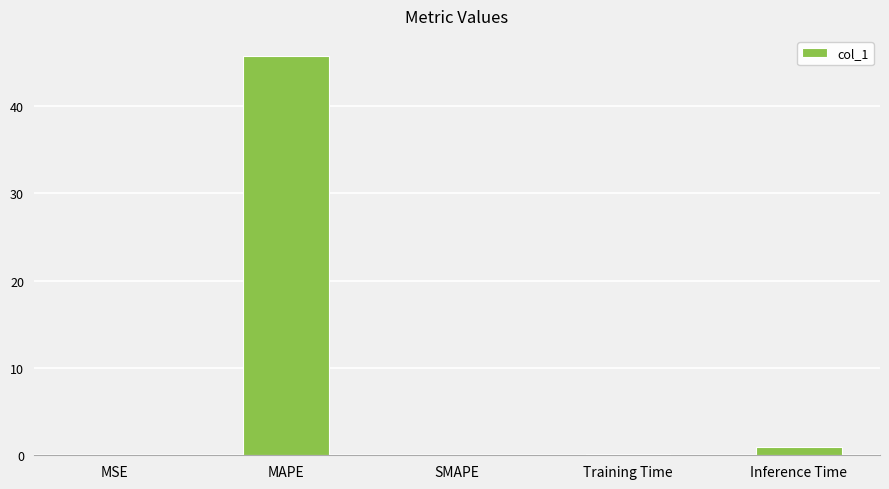

What is the greatest value displayed?

45.7